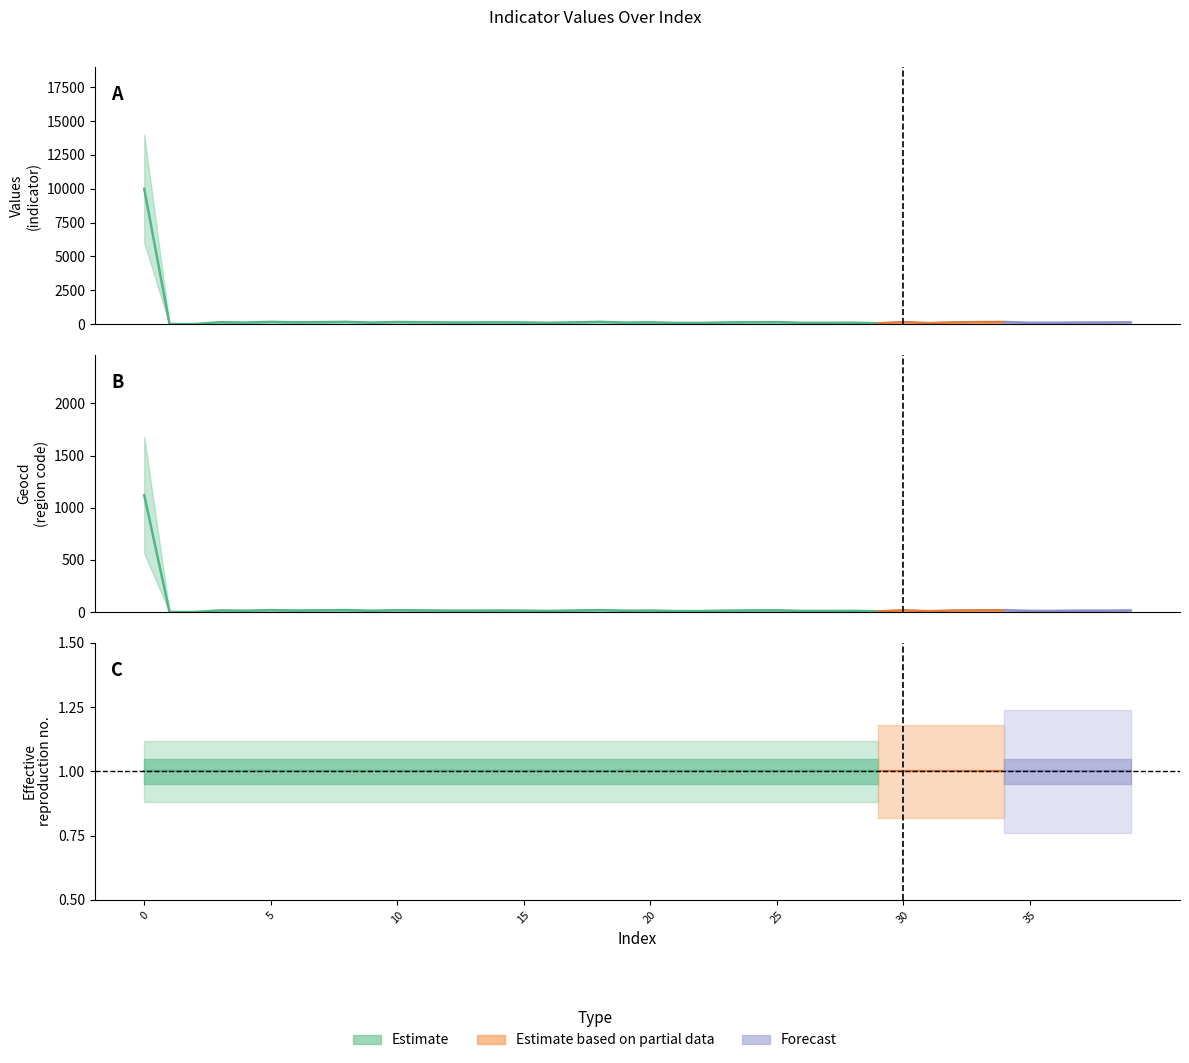

What is the value of the values point at the 18th from the left?

124